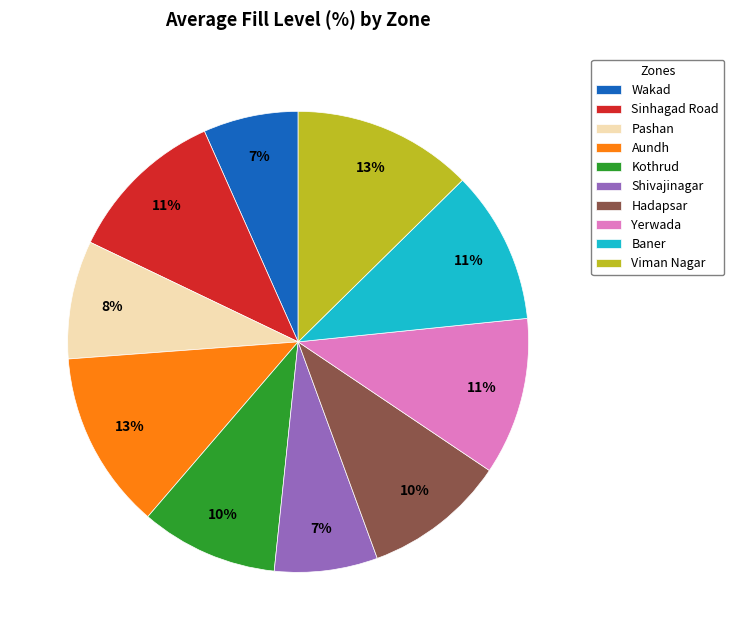

True or false: Hadapsar accounts for 16% of the total.

False